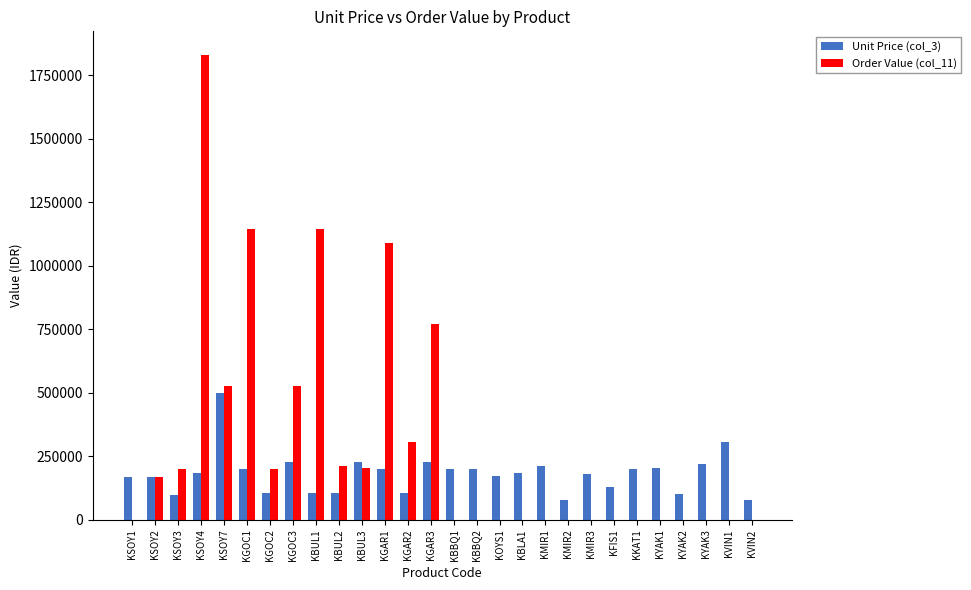

Are the bars grouped side by side (vs. stacked)?

Yes